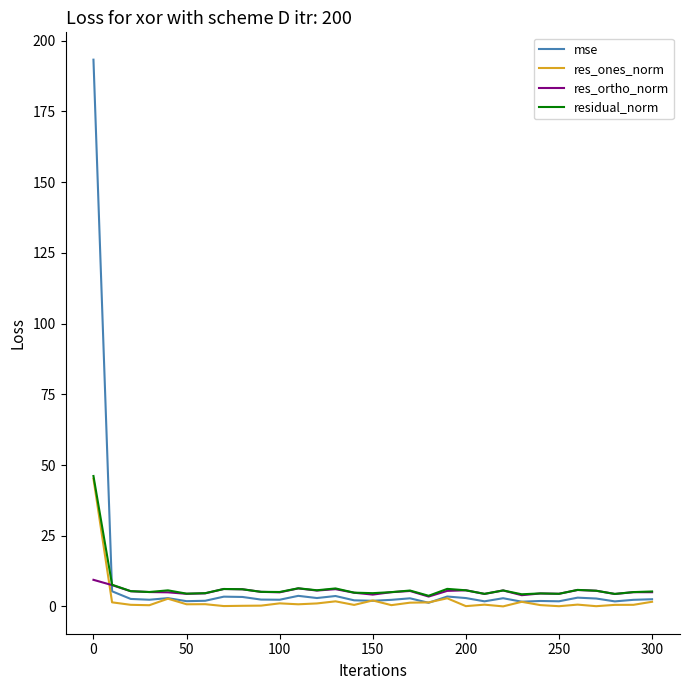

What is the maximum value for res_ortho_norm?

9.4